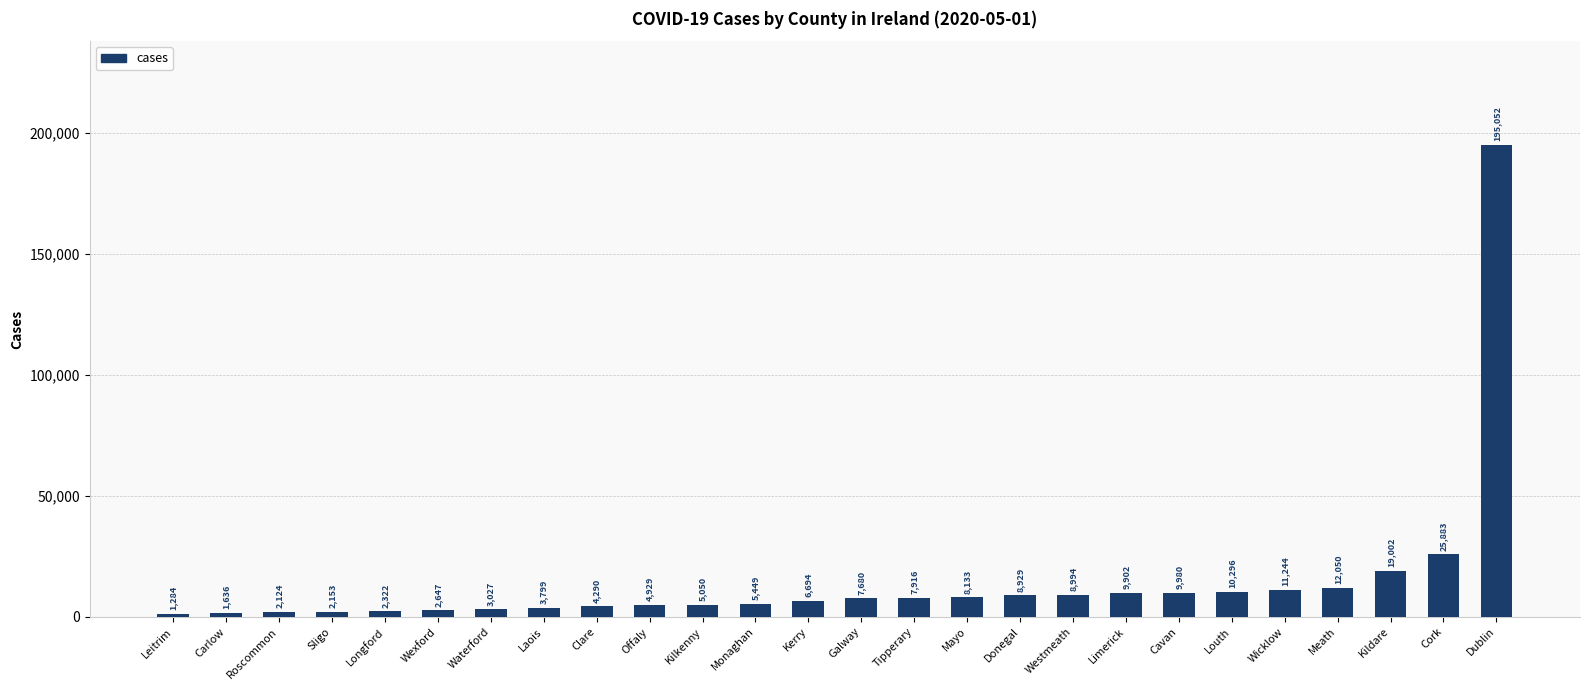

How many data points does each series have?

26